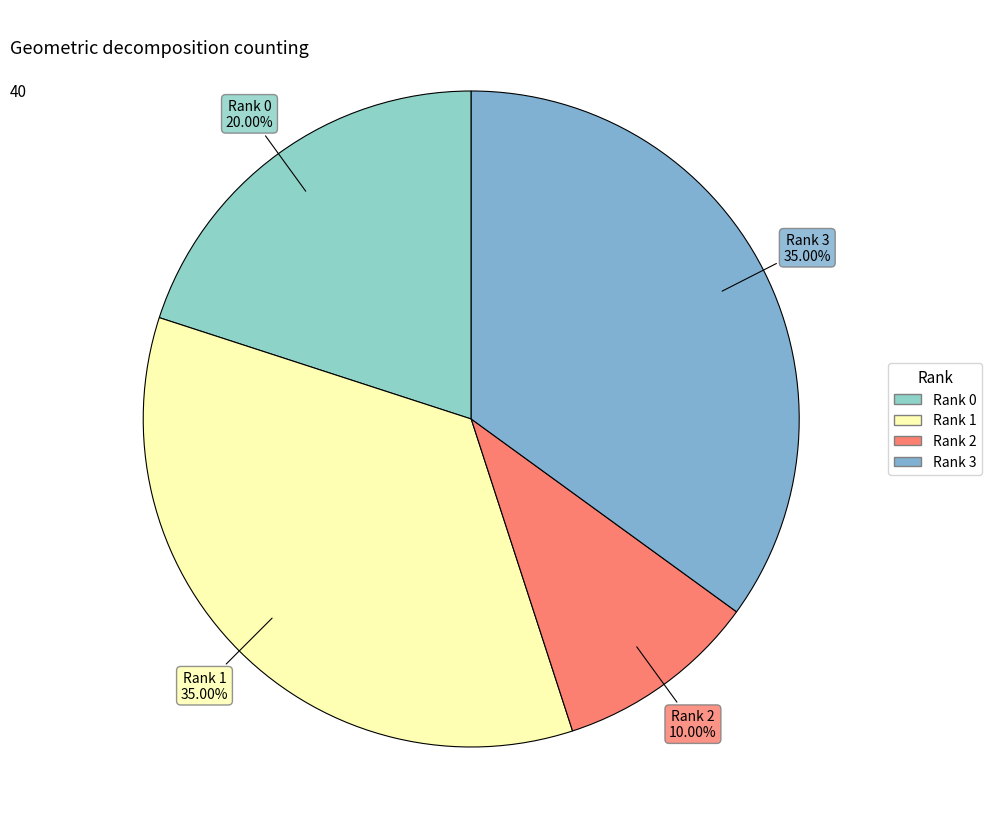

To the nearest percent, what is the difference between the largest and smallest slice percentages?

25%